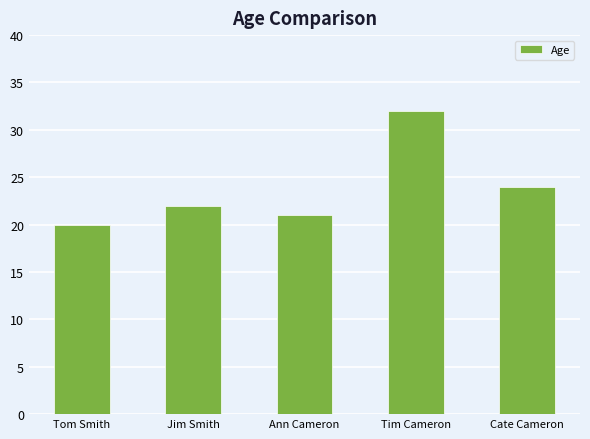

Reading right to left, extract all data points from this chart.

24	32	21	22	20